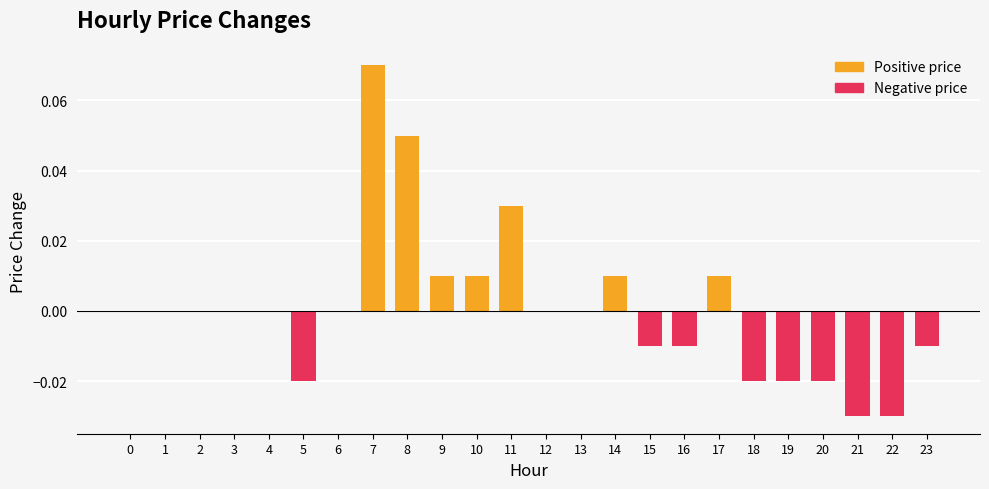

Between 16 and 14, which is larger?

14